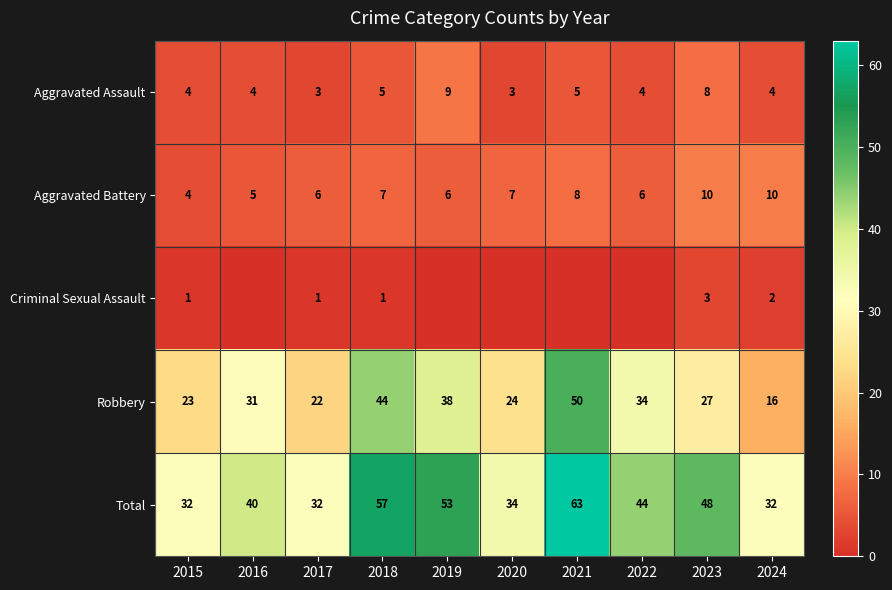

Which has a higher value, 2020 or 2019?

2019